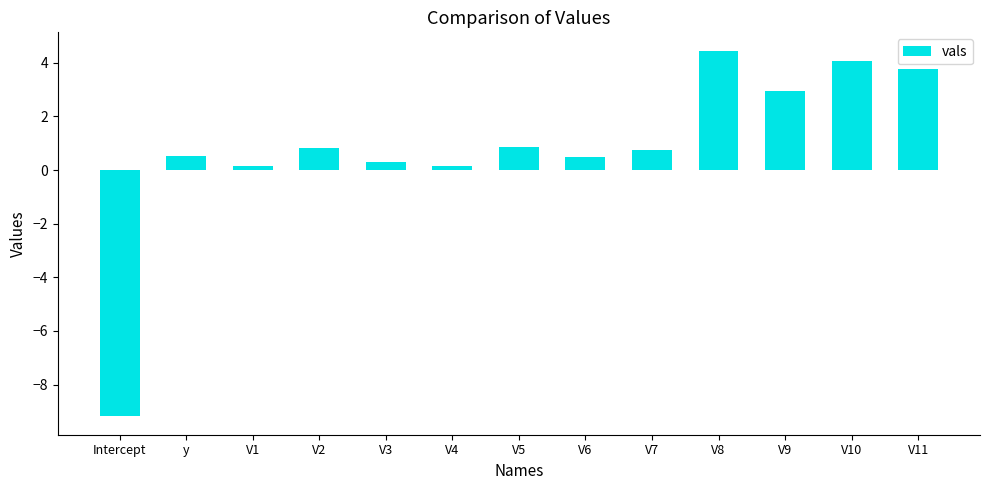

Between y and Intercept, which is larger?

y